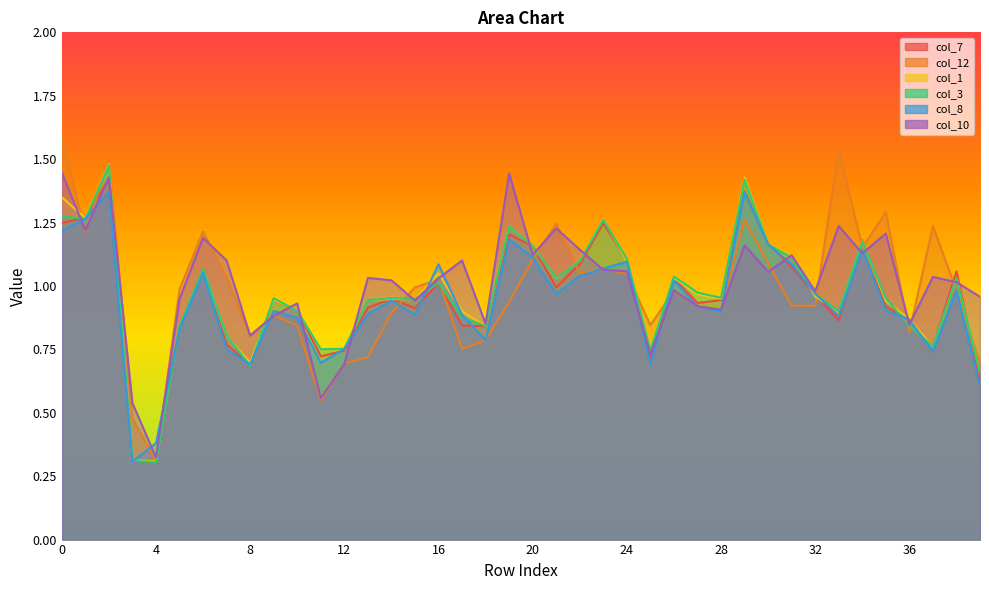

Reading right to left, transcribe all the data shown in this chart.

col_7: 39=0.6	38=1.1	37=0.8	36=0.9	35=0.9	34=1.2	33=0.9	32=1.0	31=1.1	30=1.2	29=1.4	28=0.9	27=0.9	26=1.0	25=0.7	24=1.1	23=1.2	22=1.1	21=1.0	20=1.2	19=1.2	18=0.8	17=0.8	16=1.0	15=0.9	14=0.9	13=0.9	12=0.7	11=0.7	10=0.9	9=0.9	8=0.7	7=0.8	6=1.1	5=0.8	4=0.3	3=0.3	2=1.4	1=1.3	0=1.2
col_12: 39=0.7	38=1.0	37=1.2	36=0.8	35=1.3	34=1.2	33=1.5	32=0.9	31=0.9	30=1.1	29=1.3	28=0.9	27=0.9	26=1.0	25=0.8	24=1.0	23=1.1	22=1.1	21=1.2	20=1.1	19=0.9	18=0.8	17=0.8	16=1.0	15=1.0	14=0.9	13=0.7	12=0.7	11=0.5	10=0.8	9=0.9	8=0.8	7=1.0	6=1.2	5=1.0	4=0.3	3=0.5	2=1.5	1=1.2	0=1.6
col_1: 39=0.7	38=1.0	37=0.8	36=0.9	35=0.9	34=1.2	33=0.9	32=1.0	31=1.1	30=1.2	29=1.4	28=0.9	27=1.0	26=1.0	25=0.8	24=1.1	23=1.3	22=1.1	21=1.0	20=1.2	19=1.2	18=0.8	17=0.9	16=1.1	15=0.9	14=0.9	13=0.9	12=0.8	11=0.8	10=0.9	9=0.9	8=0.7	7=0.8	6=1.1	5=0.8	4=0.3	3=0.3	2=1.5	1=1.3	0=1.4
col_3: 39=0.7	38=1.0	37=0.8	36=0.8	35=1.0	34=1.2	33=0.9	32=1.0	31=1.1	30=1.2	29=1.4	28=1.0	27=1.0	26=1.0	25=0.7	24=1.1	23=1.3	22=1.1	21=1.0	20=1.2	19=1.2	18=0.8	17=0.9	16=1.0	15=0.9	14=1.0	13=0.9	12=0.8	11=0.8	10=0.9	9=1.0	8=0.7	7=0.8	6=1.1	5=0.8	4=0.3	3=0.3	2=1.5	1=1.3	0=1.3
col_8: 39=0.6	38=1.0	37=0.7	36=0.9	35=0.9	34=1.1	33=0.9	32=1.0	31=1.1	30=1.2	29=1.4	28=0.9	27=0.9	26=1.0	25=0.7	24=1.1	23=1.1	22=1.0	21=1.0	20=1.1	19=1.2	18=0.8	17=0.9	16=1.1	15=0.9	14=0.9	13=0.9	12=0.8	11=0.7	10=0.9	9=0.9	8=0.7	7=0.8	6=1.1	5=0.8	4=0.4	3=0.3	2=1.4	1=1.3	0=1.2
col_10: 39=1.0	38=1.0	37=1.0	36=0.8	35=1.2	34=1.1	33=1.2	32=1.0	31=1.1	30=1.1	29=1.2	28=0.9	27=0.9	26=1.0	25=0.7	24=1.1	23=1.1	22=1.1	21=1.2	20=1.1	19=1.4	18=0.9	17=1.1	16=1.0	15=0.9	14=1.0	13=1.0	12=0.7	11=0.6	10=0.9	9=0.9	8=0.8	7=1.1	6=1.2	5=0.9	4=0.3	3=0.5	2=1.4	1=1.2	0=1.4